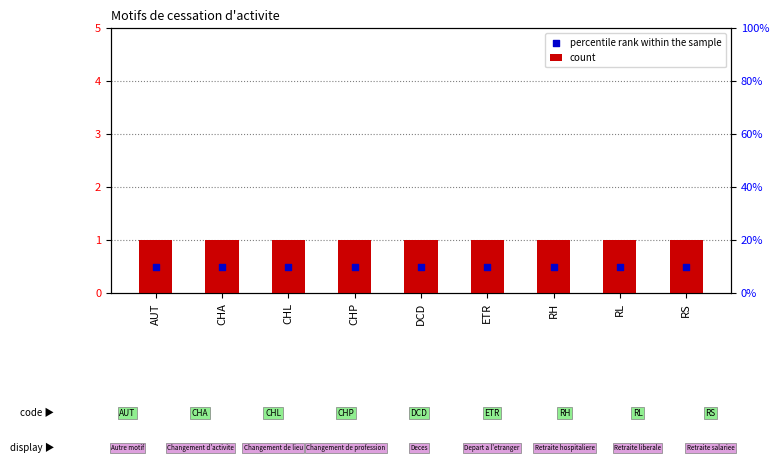

Is the value of count at CHL greater than the value of percentile rank within the sample at DCD?

Yes